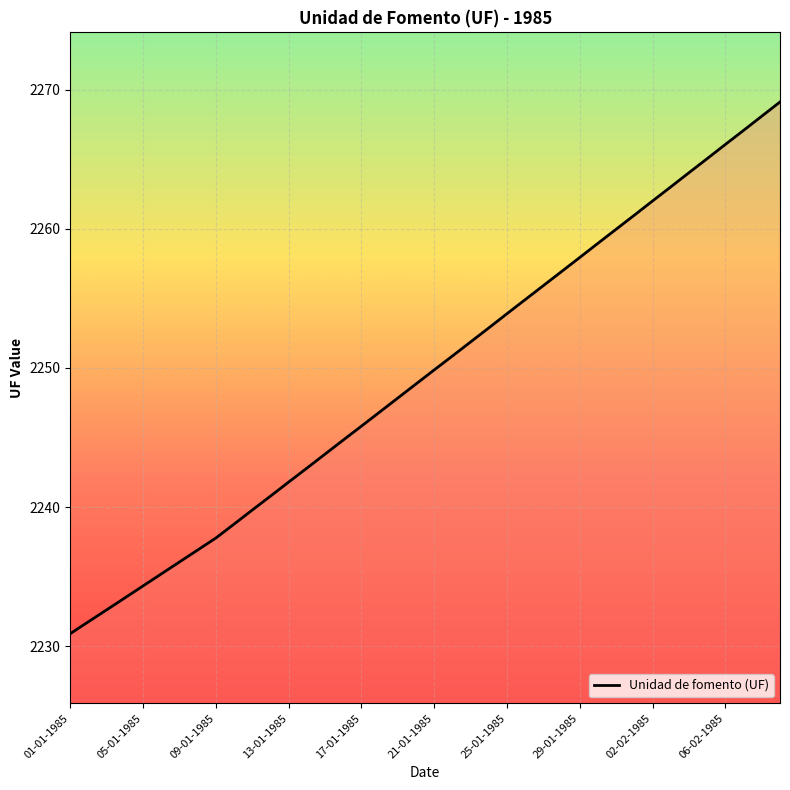

What is the difference between the maximum and minimum values?

38.2